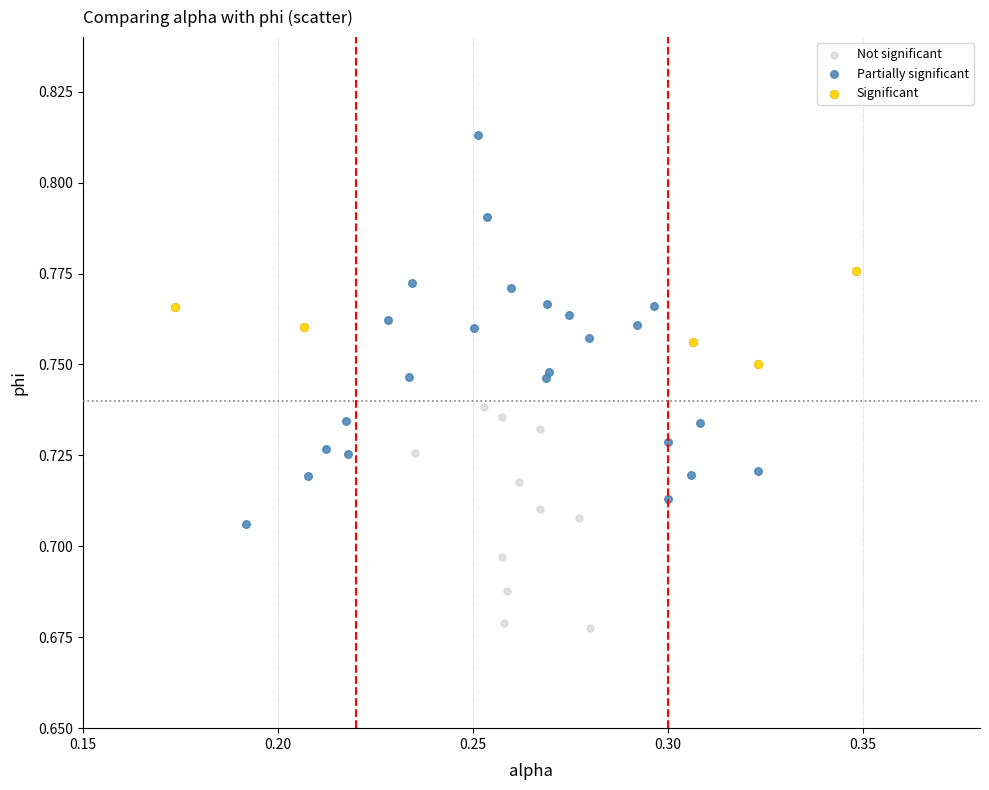

Which series contains the highest Y value?

Partially significant